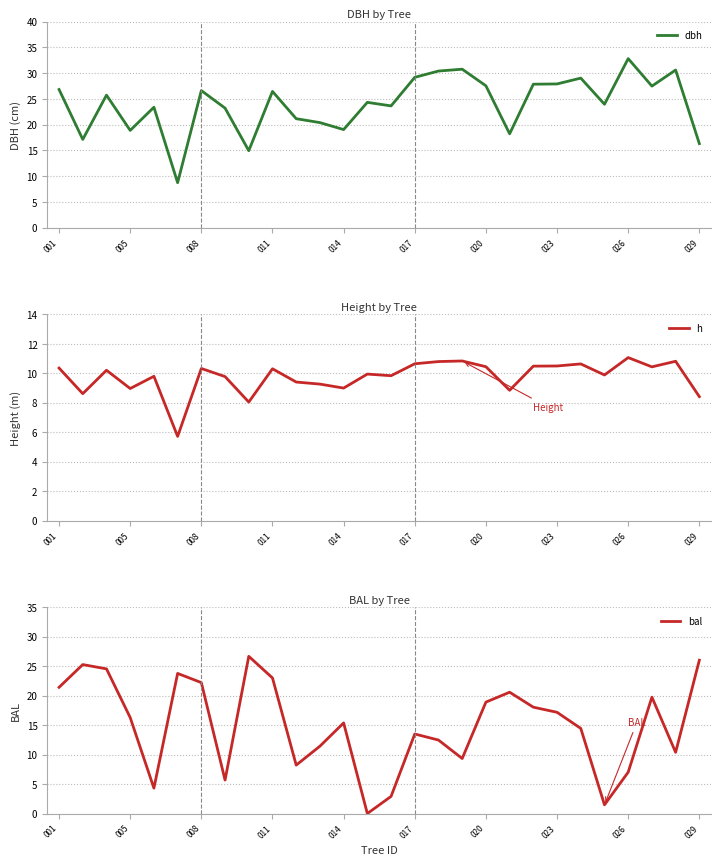

What are all the series names shown in the legend?

dbh, h, bal